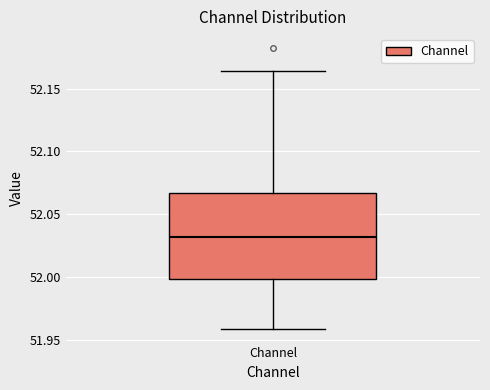

Where does the lower whisker of the box for Channel end on the y-axis? The values are not printed on the chart, so give them approximately, as read against the axis.

51.960